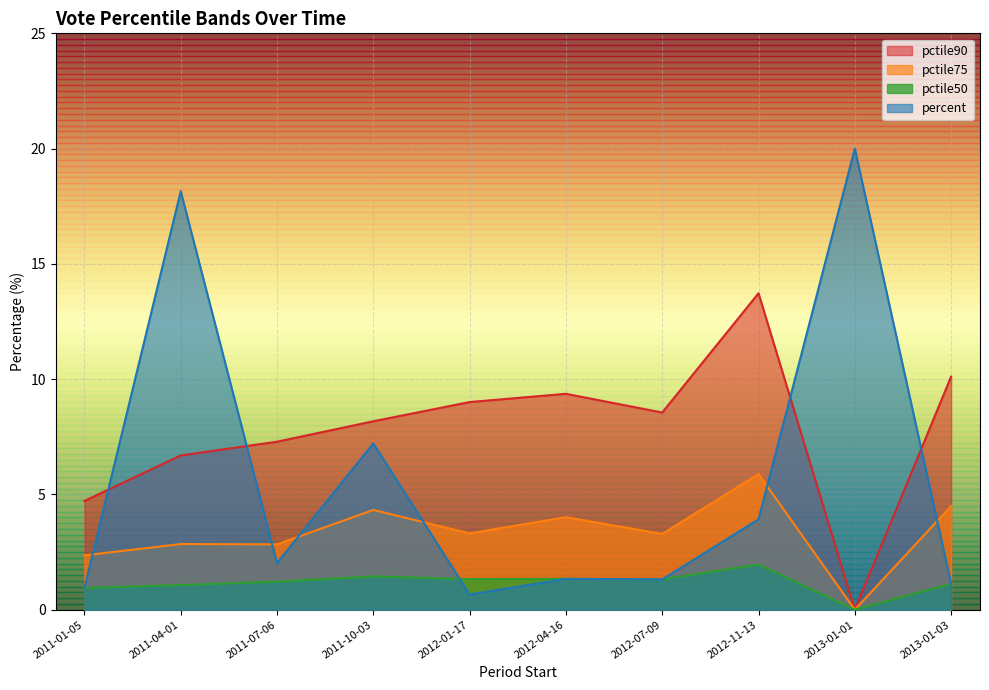

What is the difference between the second highest and minimum values in the percent series?

17.5